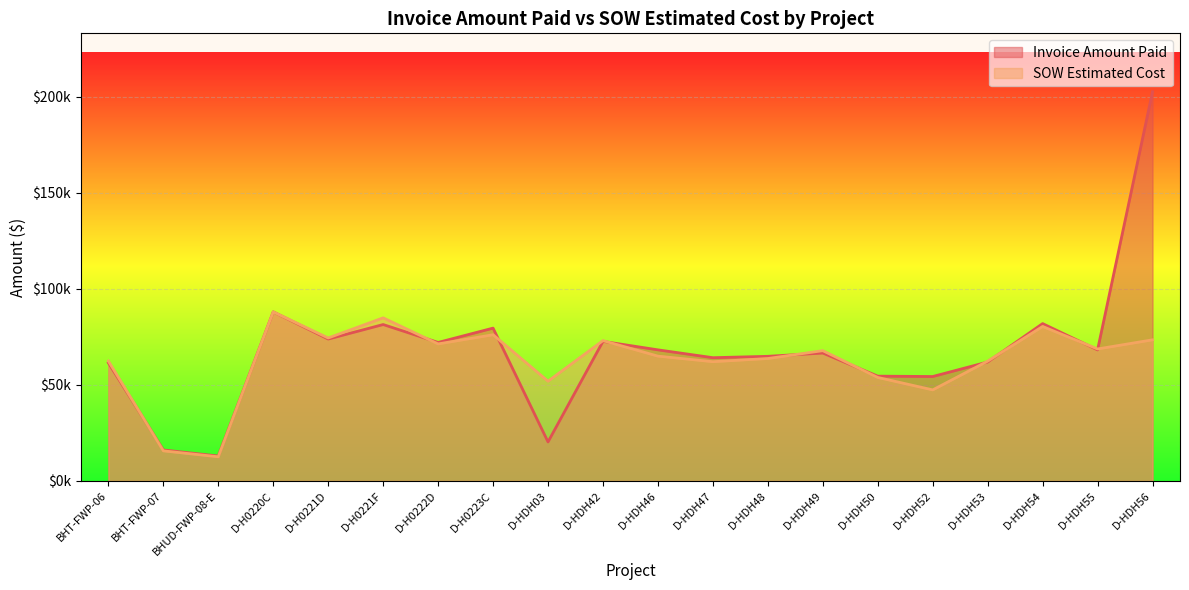

How many interior local valleys does the SOW Estimated Cost series have?

7